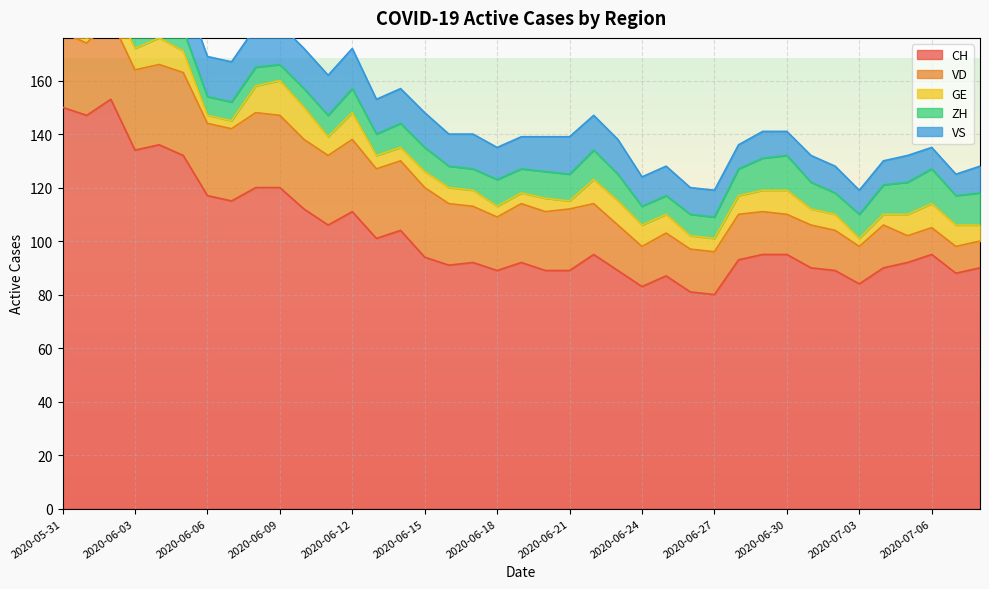

How many interior local valleys does the VD series have?

5